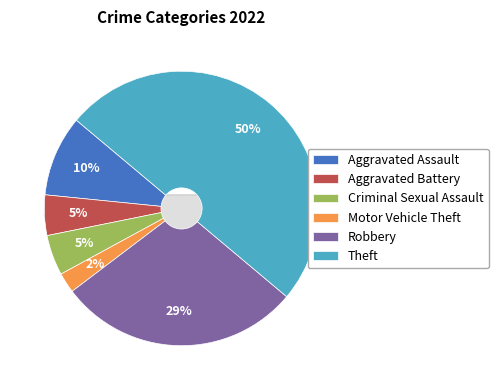

Does Aggravated Assault account for over 50% of the chart?

No